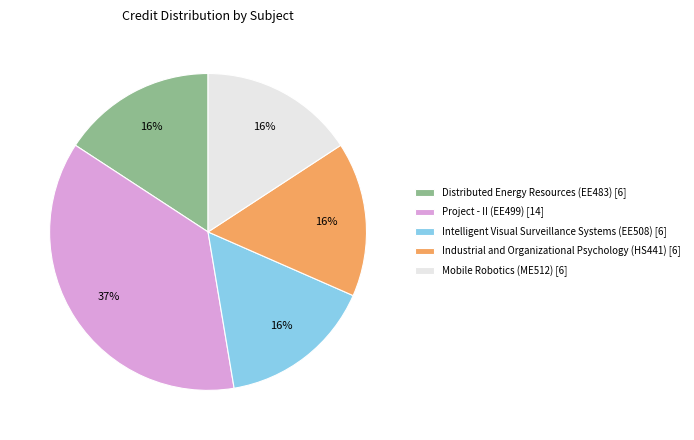

Is Distributed Energy Resources (EE483) the majority of the pie?

No